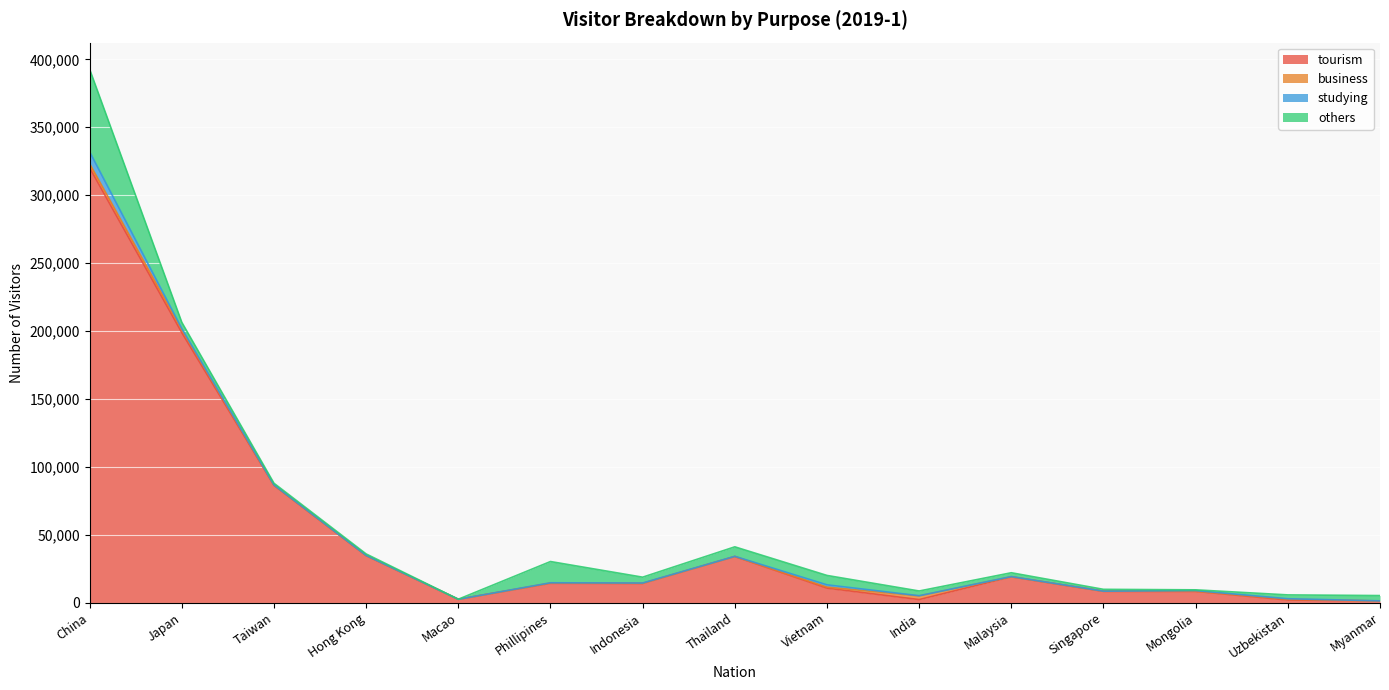

True or false: business and studying cross at least once.

True